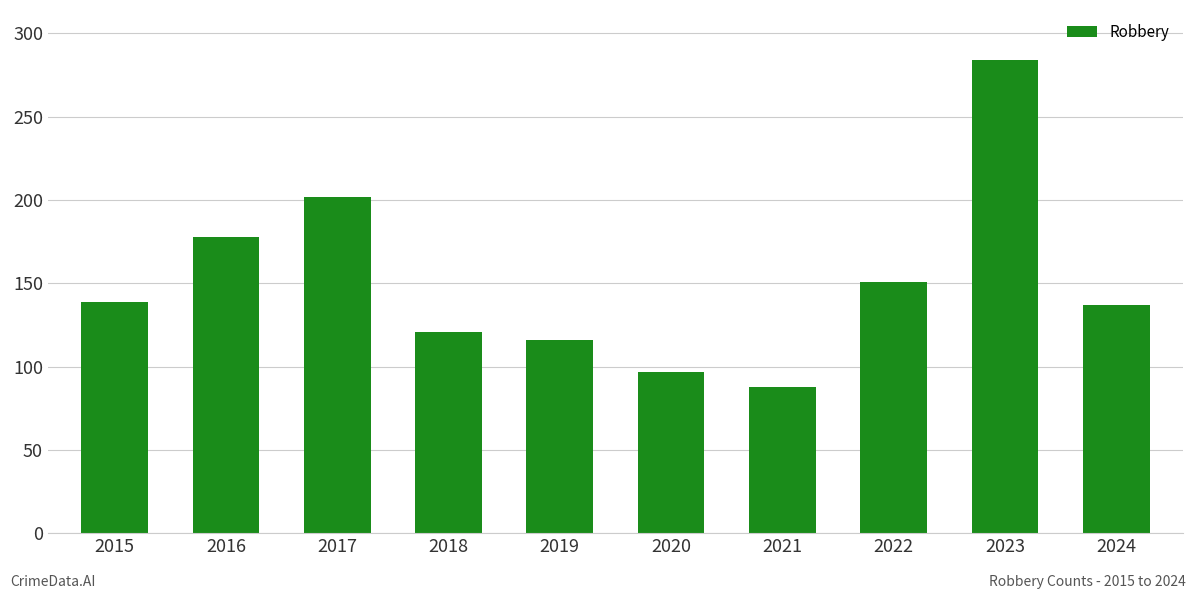

True or false: the data shows 45 at 2019.

False